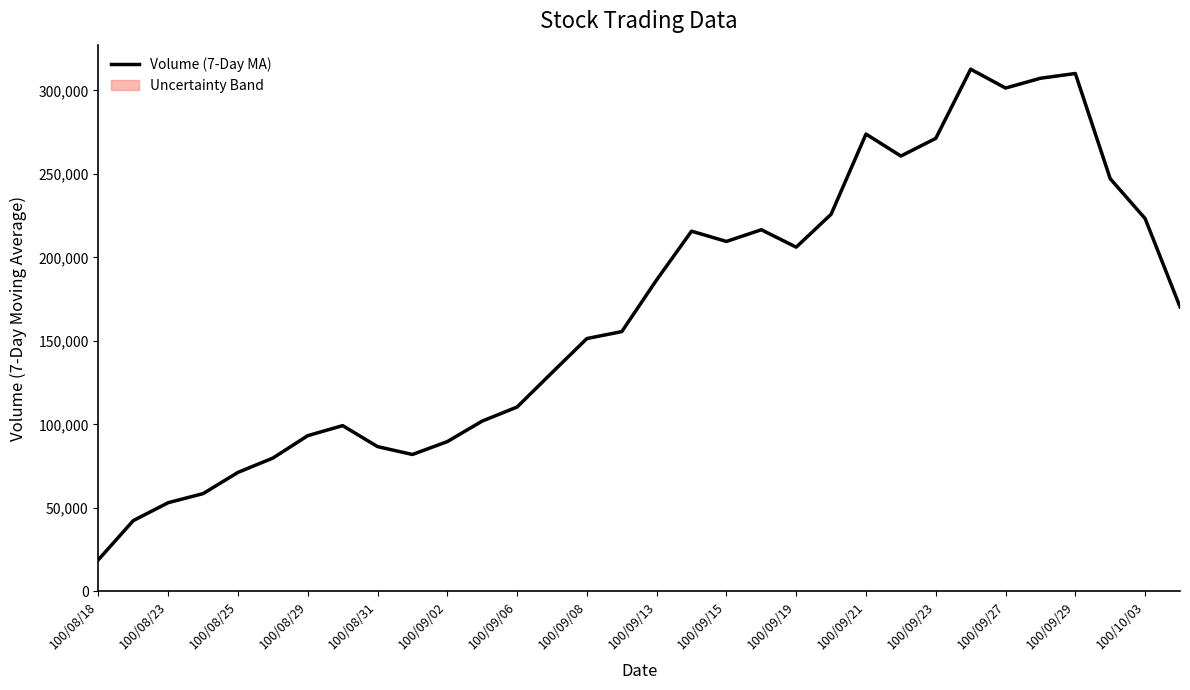

The value of Volume (7-Day MA) at 100/10/03 is 136798.6. True or false?

False